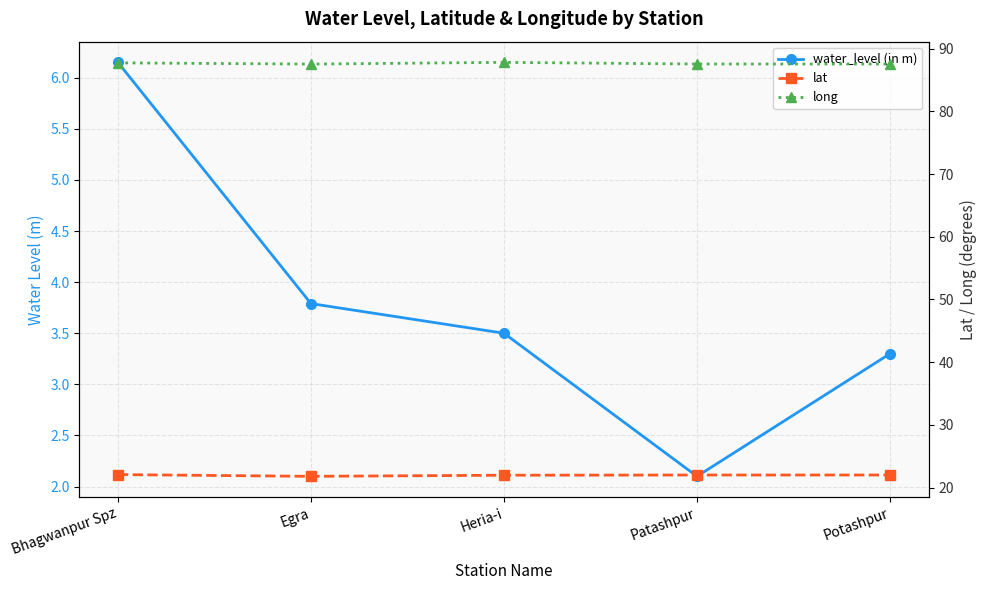

What is the spread (max minus min) of values at Potashpur?

84.2